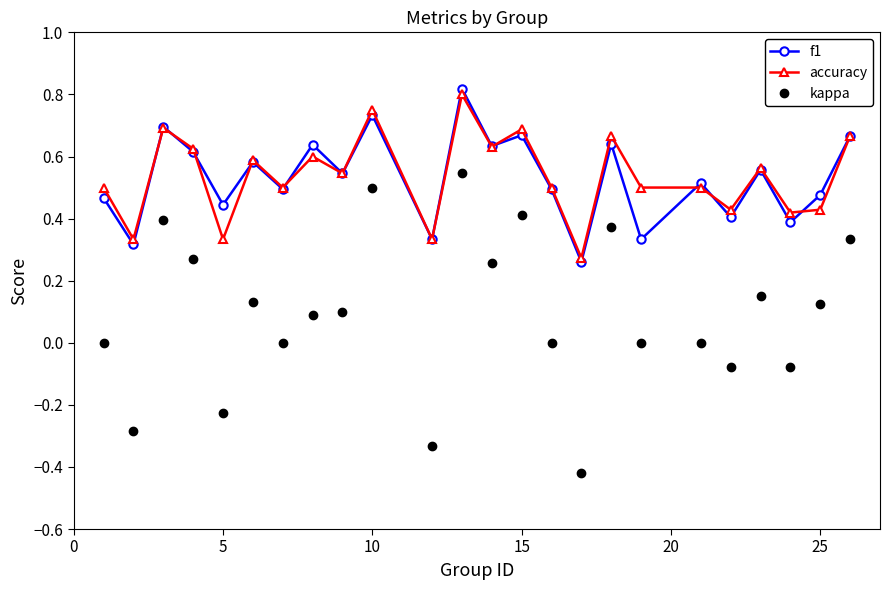

Which series has the widest spread of values?

kappa